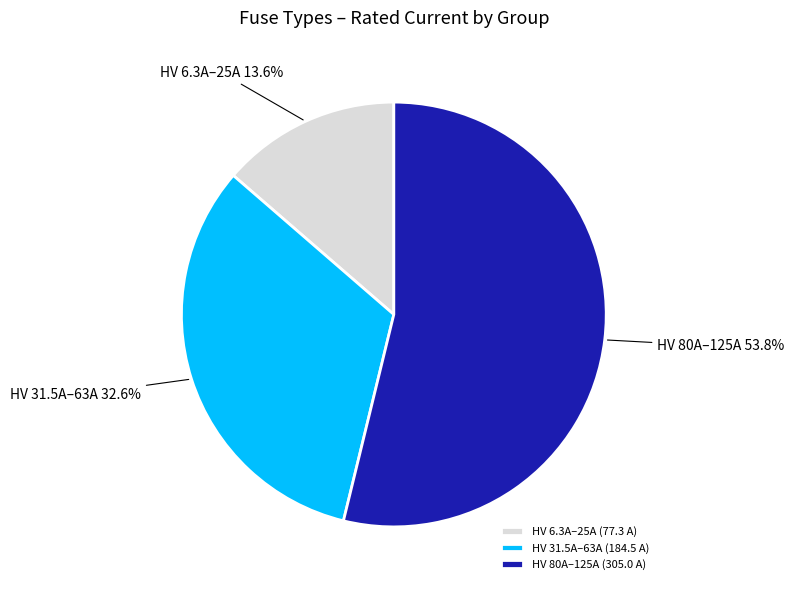

Approximately how many times larger is the value at HV 6.3A–25A compared to HV 80A–125A?

0.3